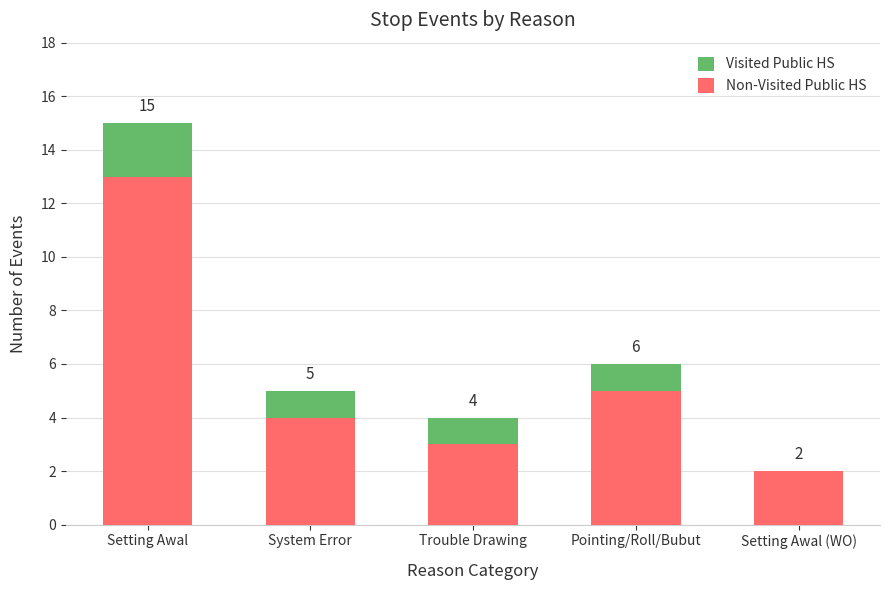

What is the total value across all series at Pointing/Roll/Bubut?

6